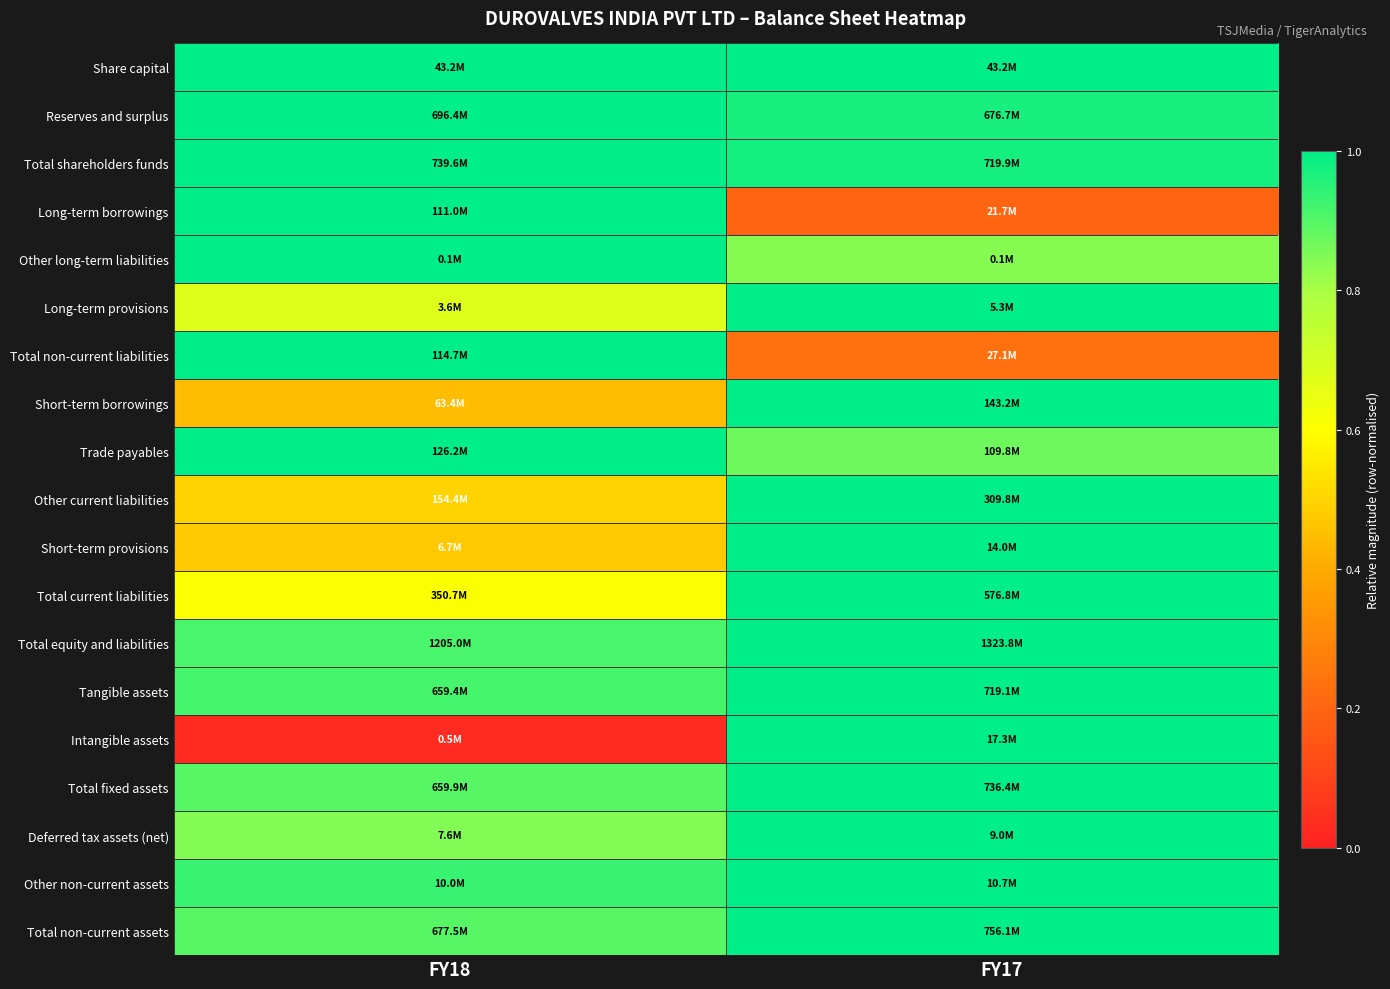

Which has a higher value, FY18 or FY17?

FY18